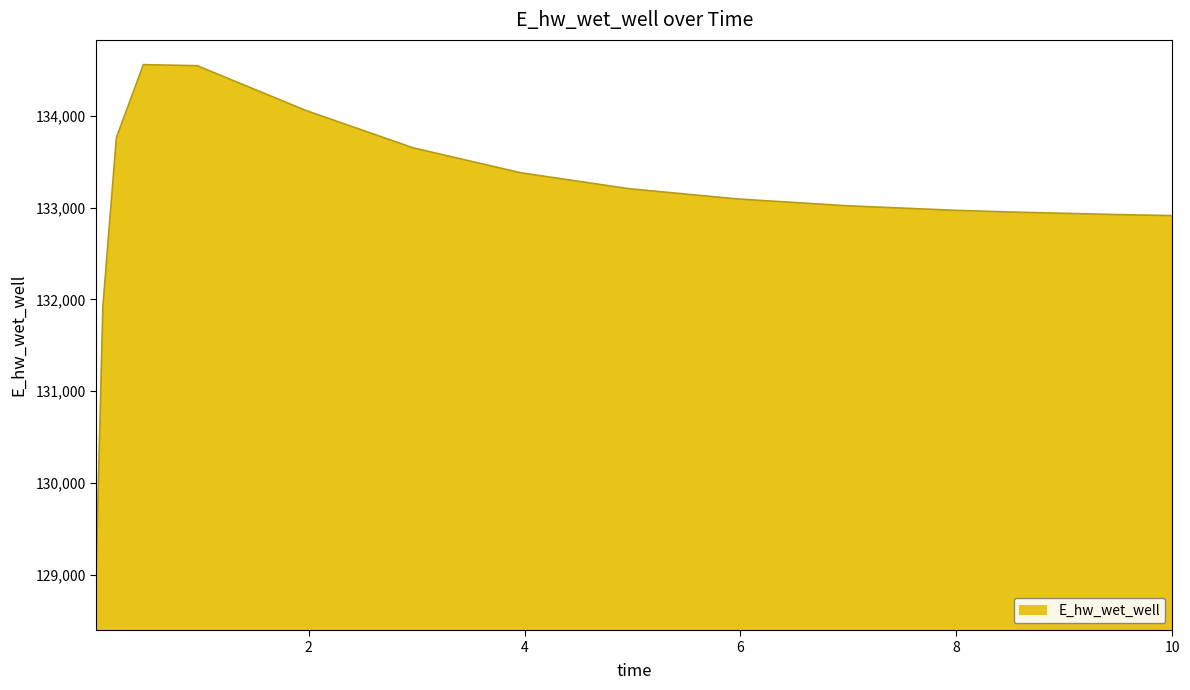

What is the minimum value shown in the chart?

129043.6